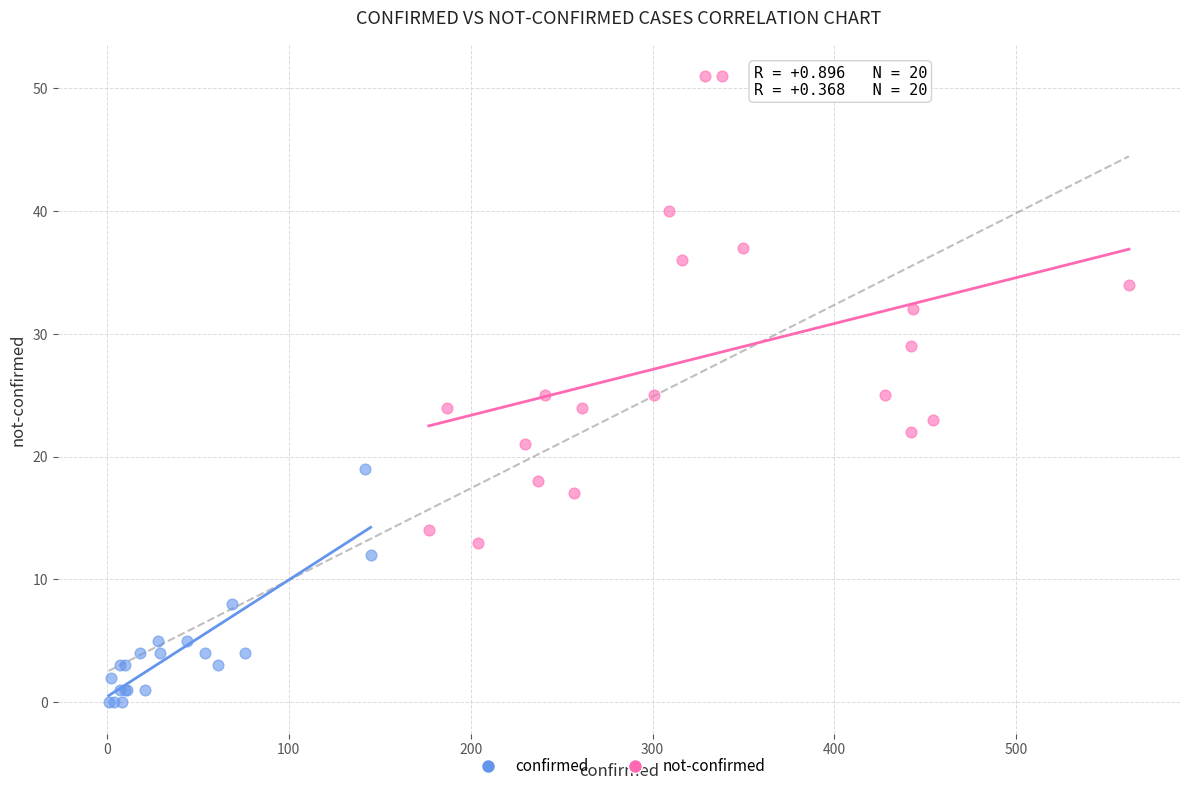

Which series contains the highest Y value?

not-confirmed